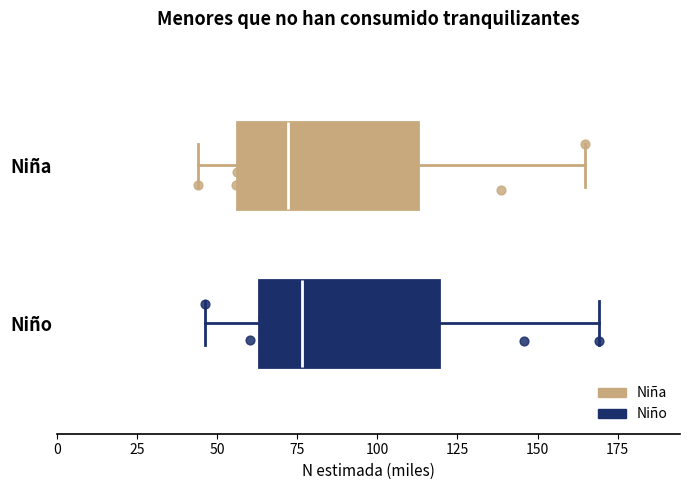

Reading bottom to top, read every box against the x-axis: the position of its median line, the range the box covers, and the ends of its whiskers. The values are not printed on the chart, so give them approximately, as read against the axis.

Niño: median 75, box 65 to 120, whiskers 45 to 170
Niña: median 70, box 55 to 115, whiskers 45 to 165